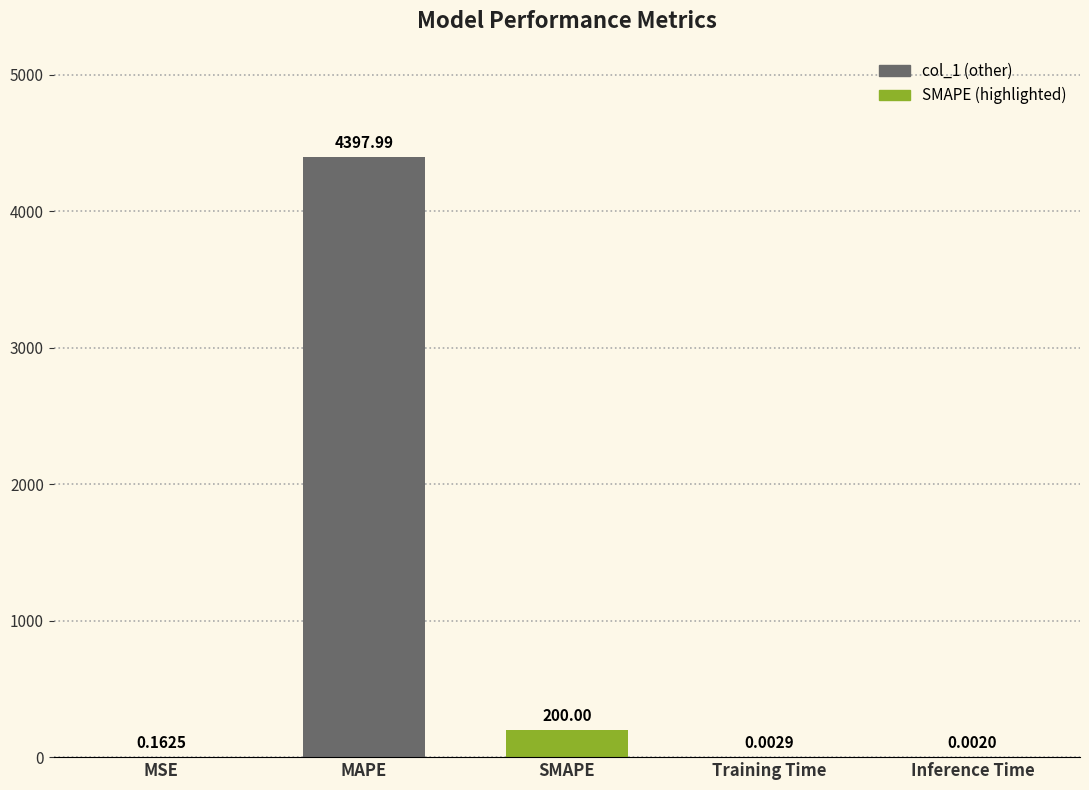

What is the difference between the maximum and minimum values?

4398.0